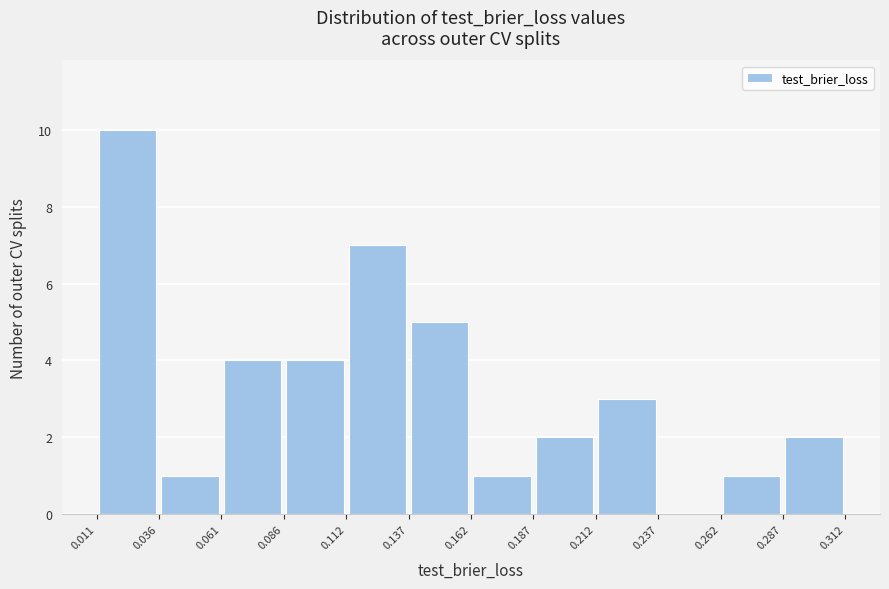

Reading left to right, list every bar in this chart as the range it spans on the x-axis followed by its height. The values are not printed on the chart, so give them approximately, as read against the axis.

0.011 to 0.036: 10
0.036 to 0.061: 1
0.061 to 0.086: 4
0.086 to 0.112: 4
0.112 to 0.137: 7
0.137 to 0.162: 5
0.162 to 0.187: 1
0.187 to 0.212: 2
0.212 to 0.237: 3
0.237 to 0.262: 0
0.262 to 0.287: 1
0.287 to 0.312: 2